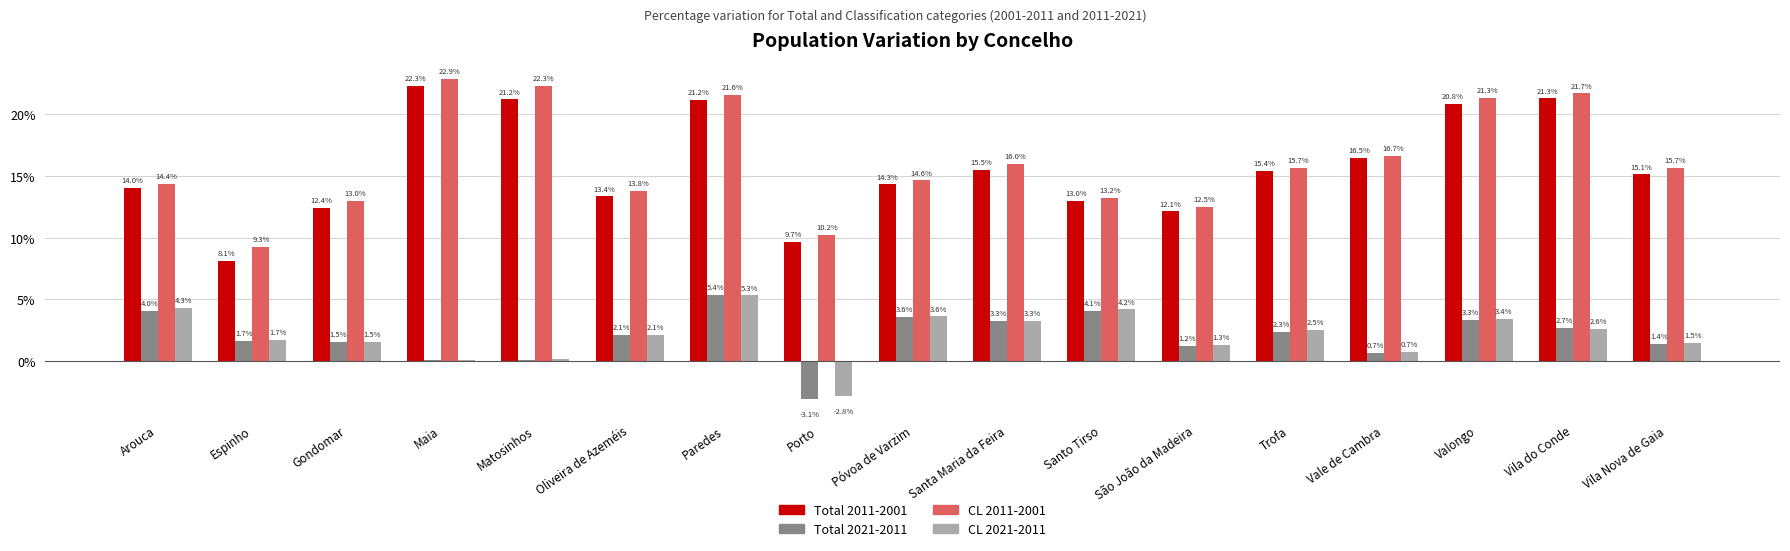

How many groups of bars are there?

17